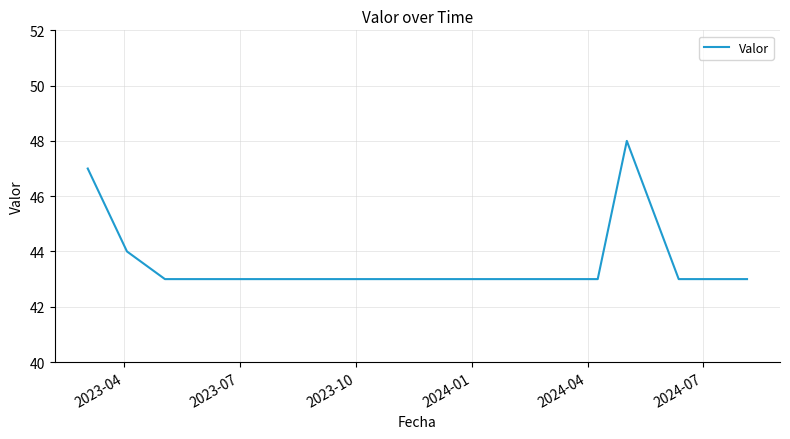

What is the greatest value displayed?

48